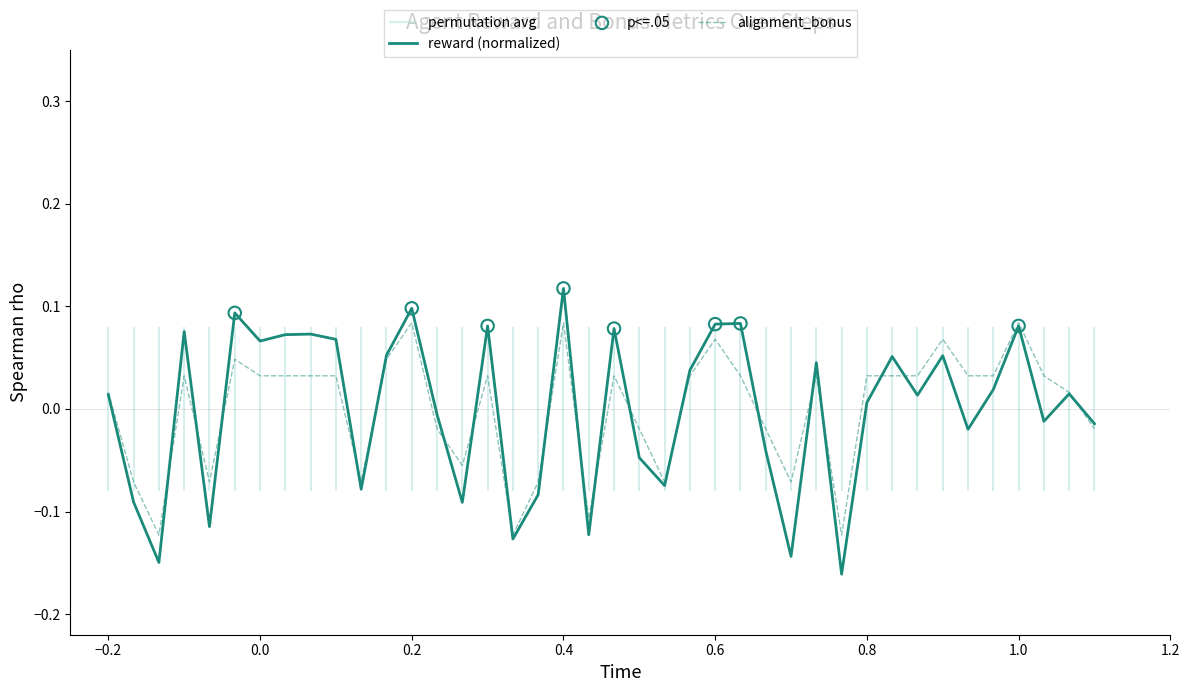

Is the value of reward at 36 greater than the value of alignment_bonus at 1.0?

Yes